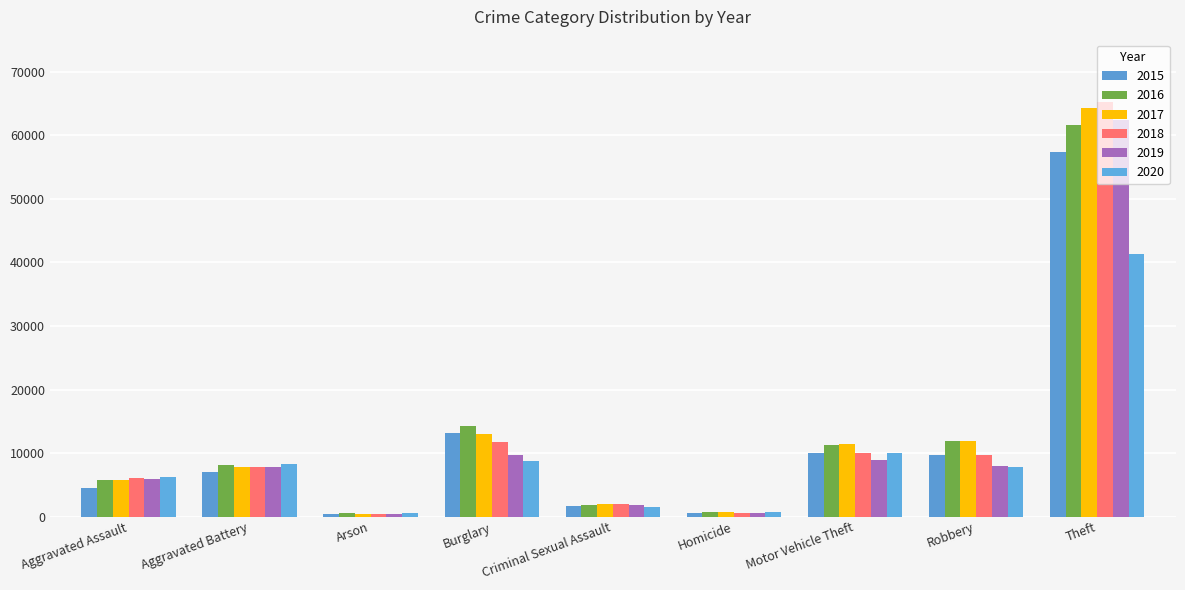

What is the label of the 3rd bar from the left?

Arson